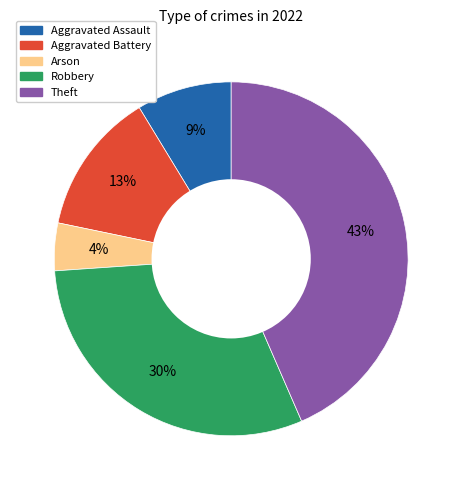

To the nearest percent, what is the average slice percentage?

20%